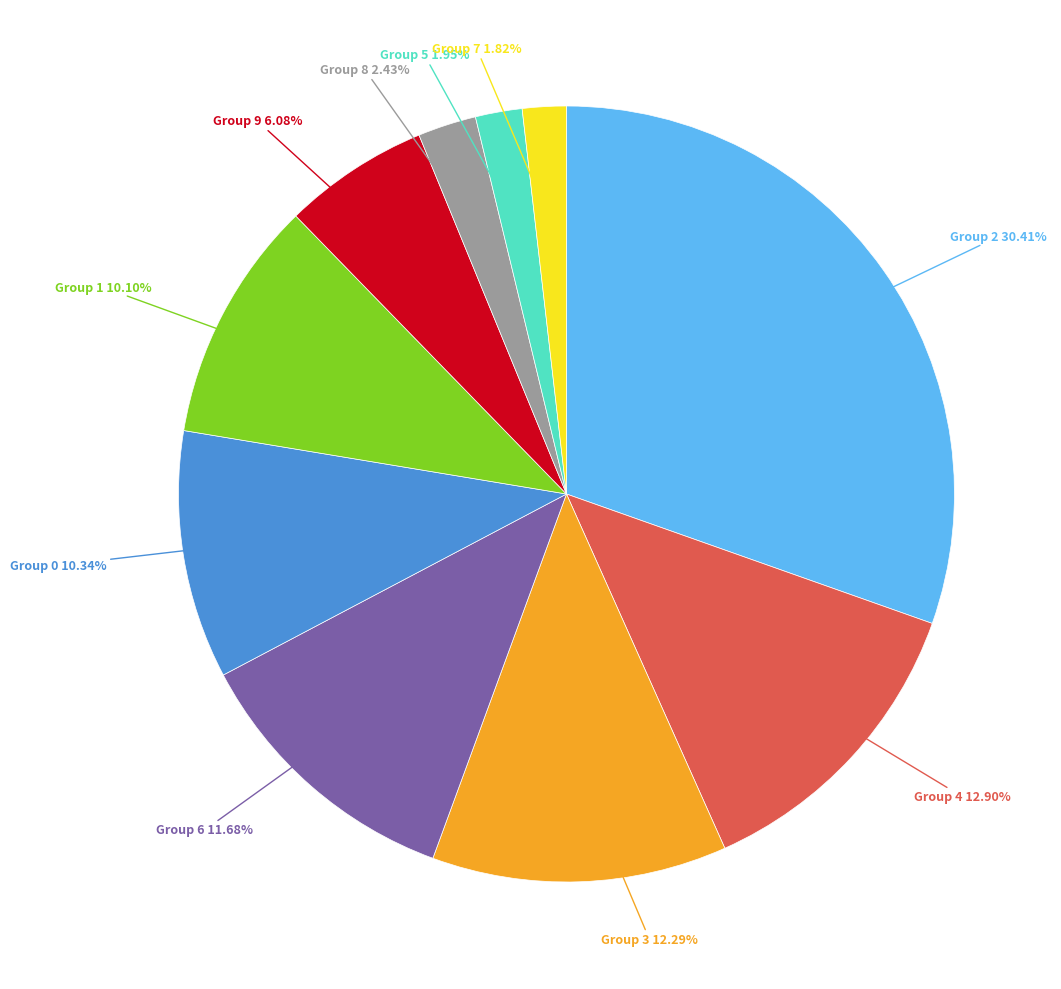

Is there a majority slice in this chart?

No